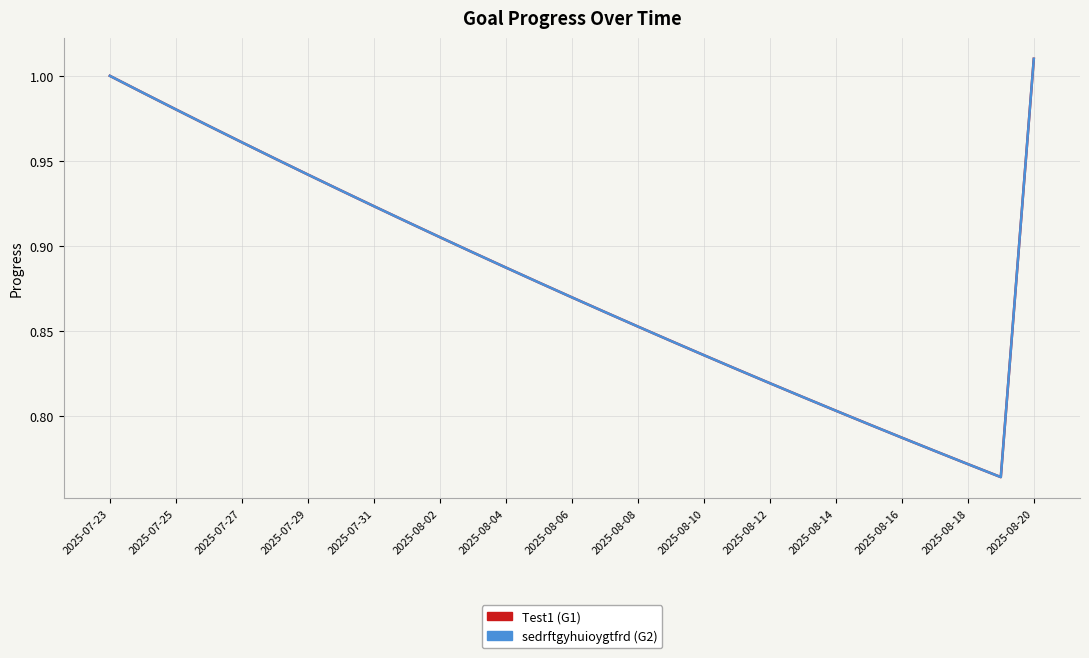

The value of Test1 at 2025-07-29 is 0.9. True or false?

True